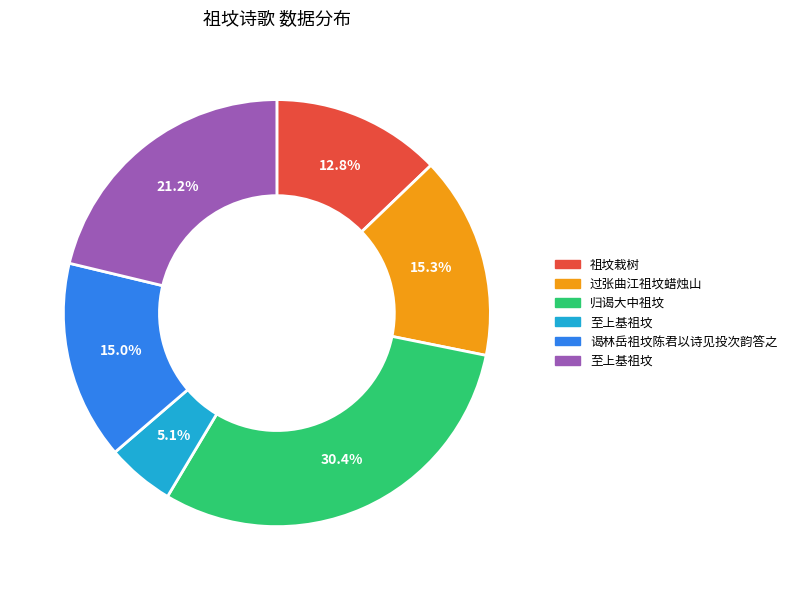

Does any single category account for the majority?

No